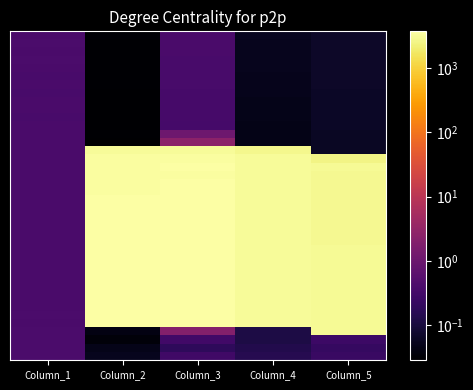

At how many categories does at least one series exceed 1140?

4